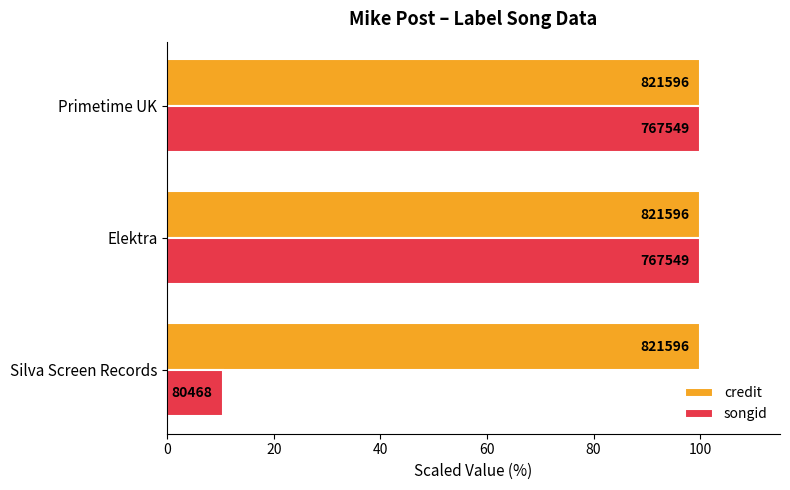

What are all the series names shown in the legend?

credit, songid